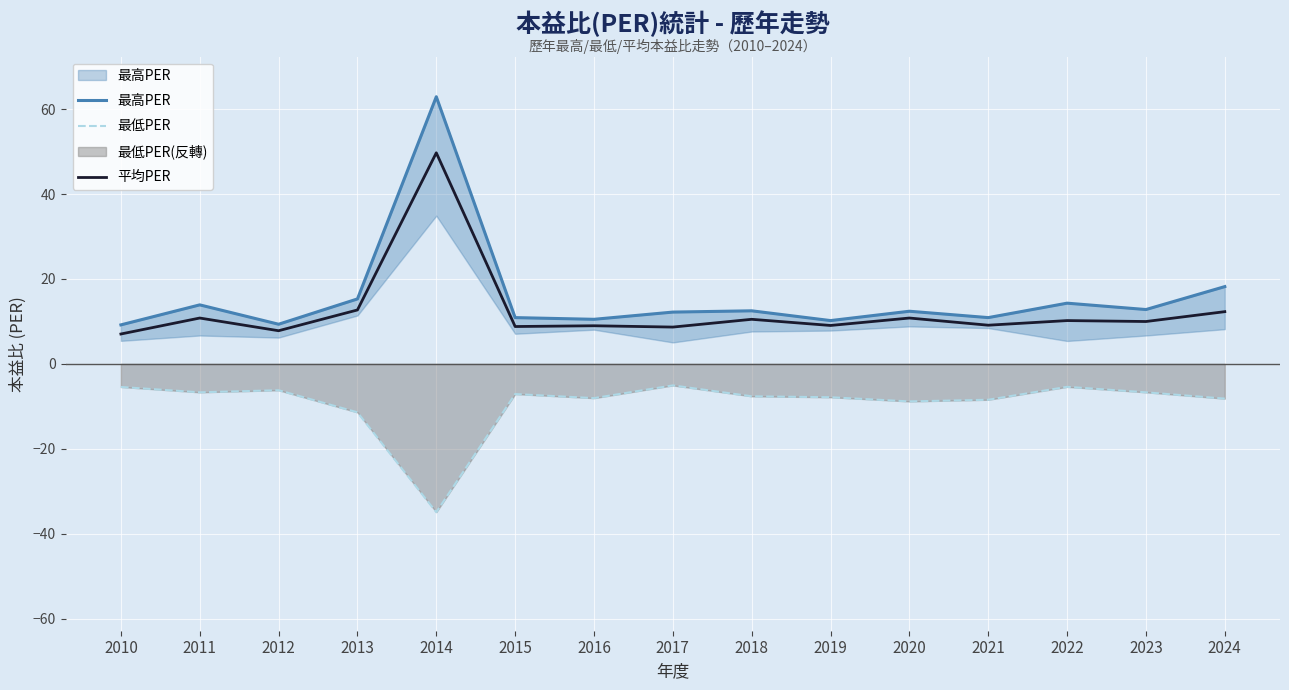

True or false: 平均PER and 最低PER intersect in this chart.

False